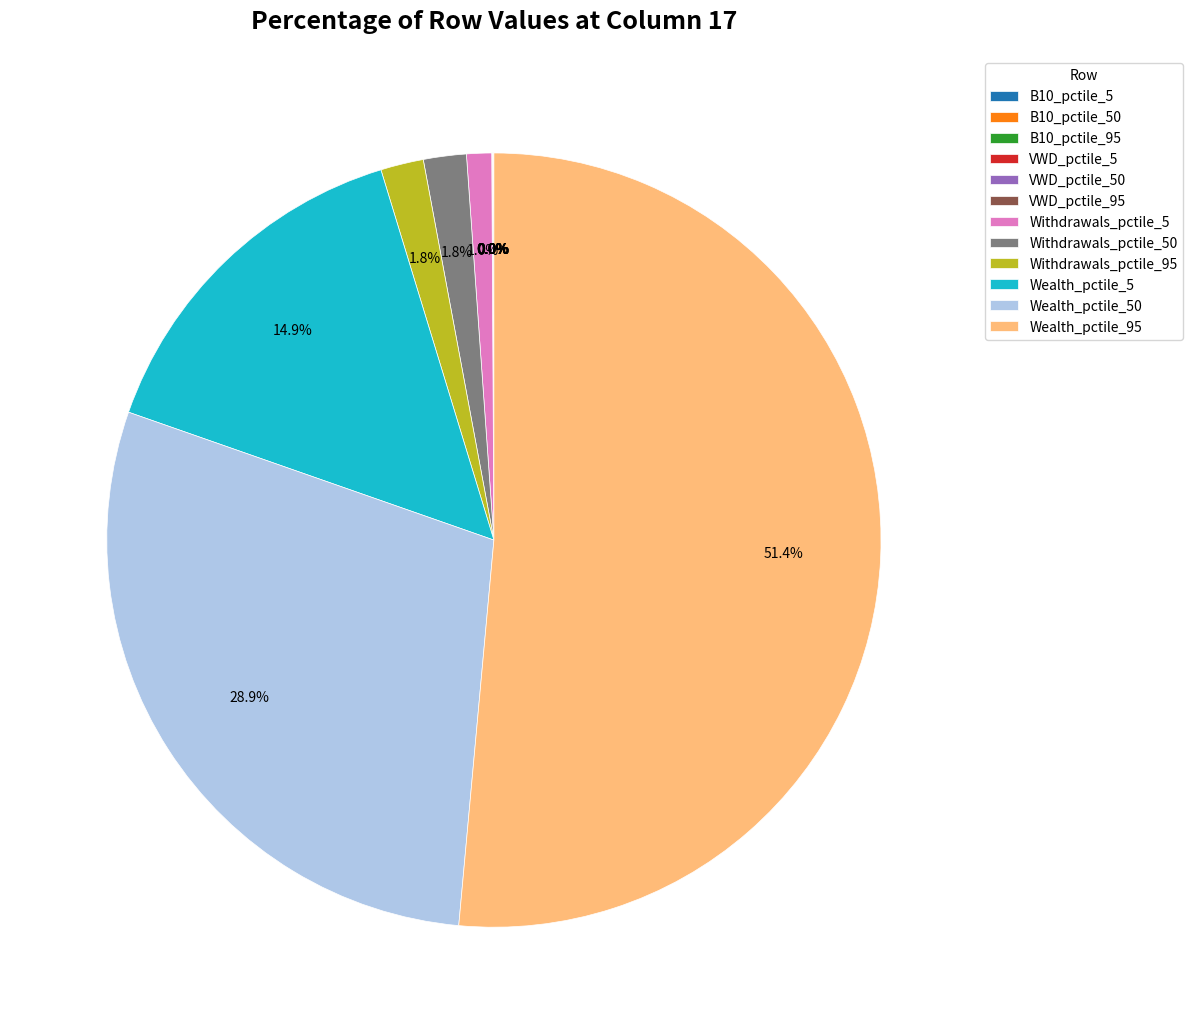

Which category accounts for the majority?

Wealth_pctile_95